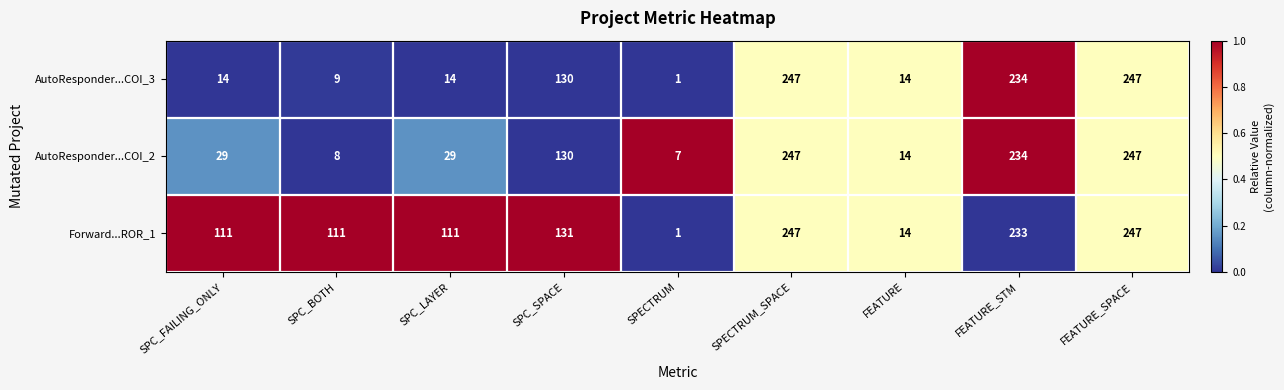

How many data points in Forward...ROR_1 are less than 111?

2